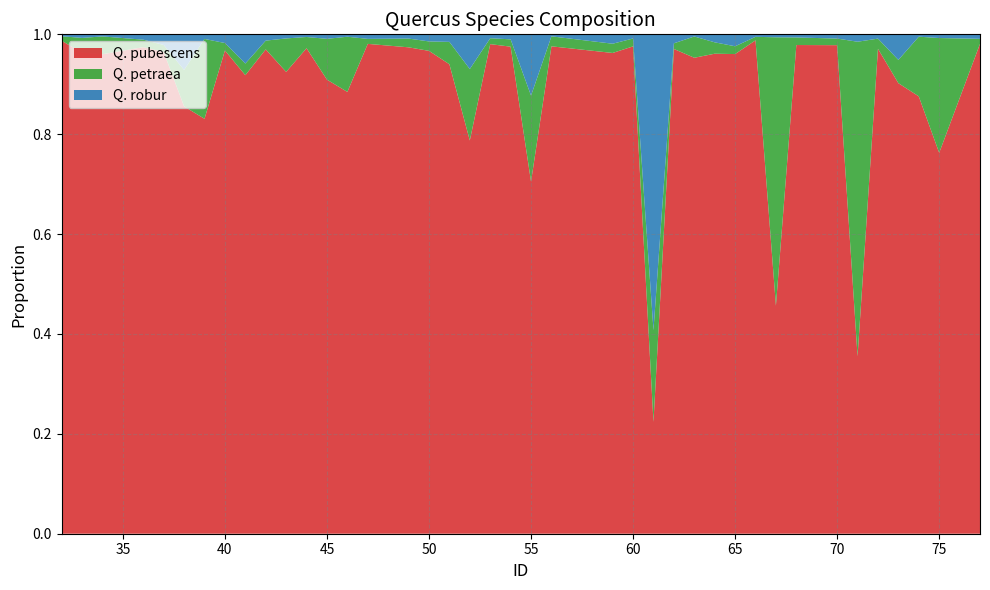

Reading left to right, what are all the values shown in this chart?

Q. pubescens: 1.0	1.0	1.0	1.0	1.0	0.9	0.8	1.0	0.9	1.0	0.9	1.0	0.9	0.9	1.0	1.0	1.0	0.9	0.8	1.0	1.0	0.7	1.0	1.0	1.0	0.2	1.0	1.0	1.0	1.0	1.0	0.5	1.0	1.0	0.4	1.0	0.9	0.9	0.8	1.0
Q. petraea: 0.0	0.0	0.0	0.0	0.0	0.1	0.2	0.0	0.0	0.0	0.1	0.0	0.1	0.1	0.0	0.0	0.0	0.0	0.1	0.0	0.0	0.2	0.0	0.0	0.0	0.2	0.0	0.0	0.0	0.0	0.0	0.5	0.0	0.0	0.6	0.0	0.0	0.1	0.2	0.0
Q. robur: 0.0	0.0	0.0	0.0	0.0	0.1	0.0	0.0	0.1	0.0	0.0	0.0	0.0	0.0	0.0	0.0	0.0	0.0	0.1	0.0	0.0	0.1	0.0	0.0	0.0	0.6	0.0	0.0	0.0	0.0	0.0	0.0	0.0	0.0	0.0	0.0	0.1	0.0	0.0	0.0
labels: 32.0	33.0	34.0	36.0	37.0	38.0	39.0	40.0	41.0	42.0	43.0	44.0	45.0	46.0	47.0	49.0	50.0	51.0	52.0	53.0	54.0	55.0	56.0	59.0	60.0	61.0	62.0	63.0	64.0	65.0	66.0	67.0	68.0	70.0	71.0	72.0	73.0	74.0	75.0	77.0